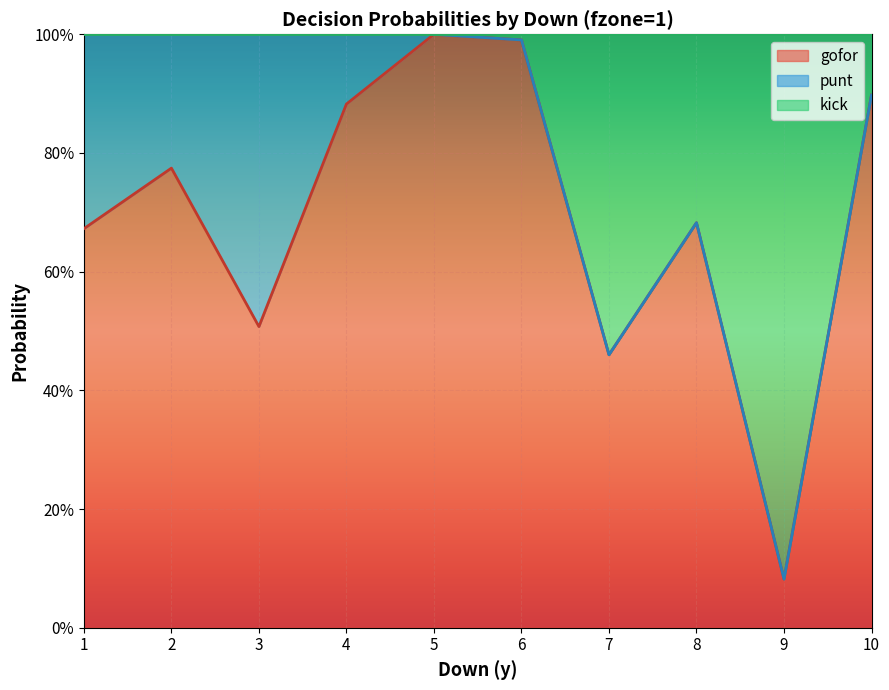

What is the difference between the maximum and second lowest values in the gofor series?

0.5